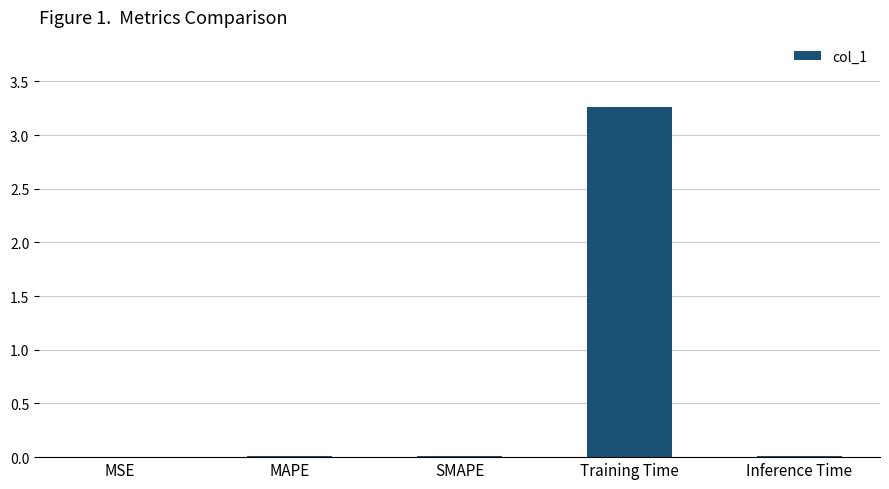

The chart shows a value of 0.0 at MAPE. True or false?

True